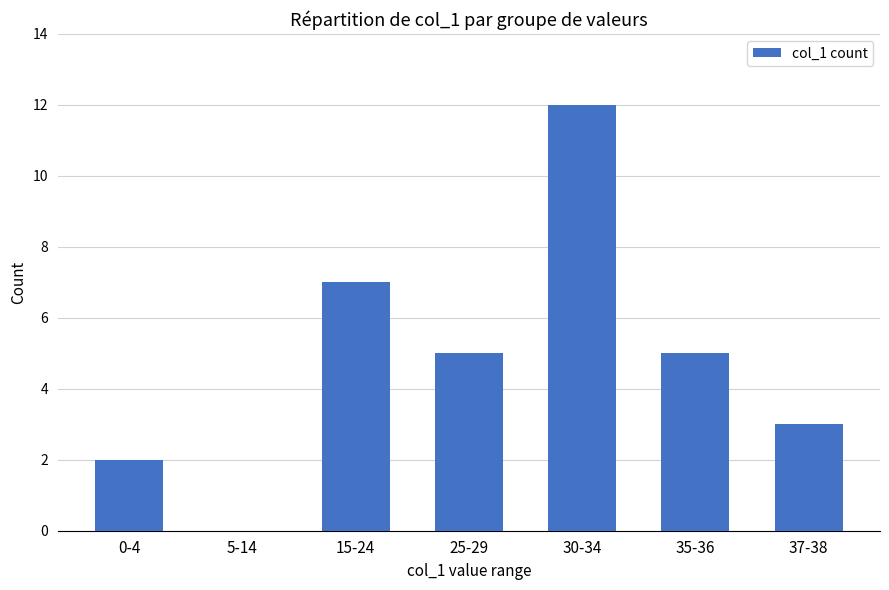

Where does the data first go above 5?

15-24